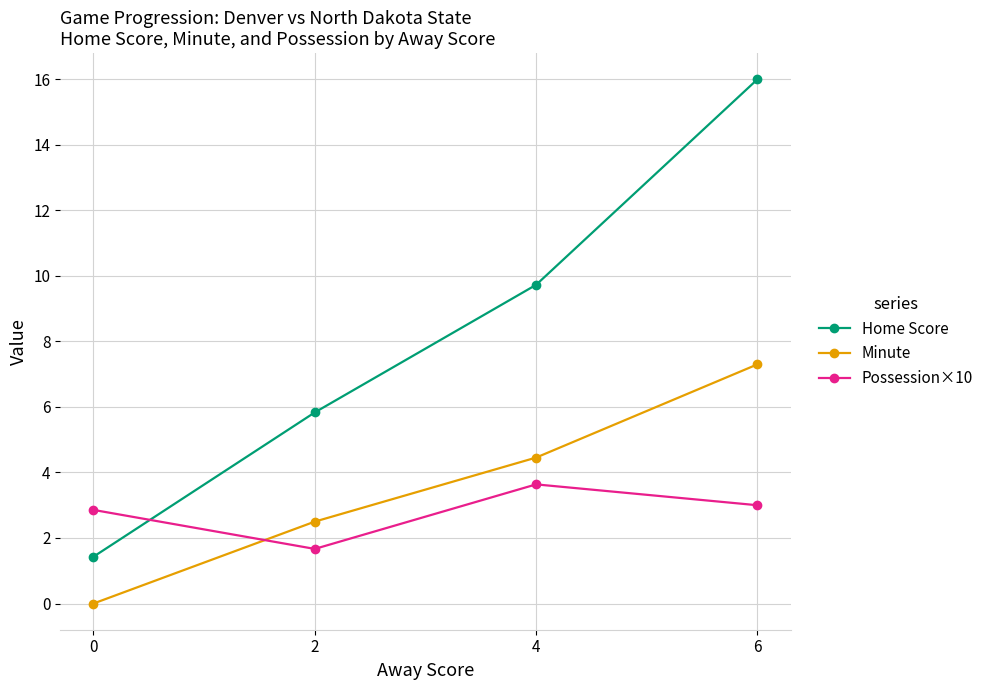

Does the chart display data point markers on the line(s)?

Yes